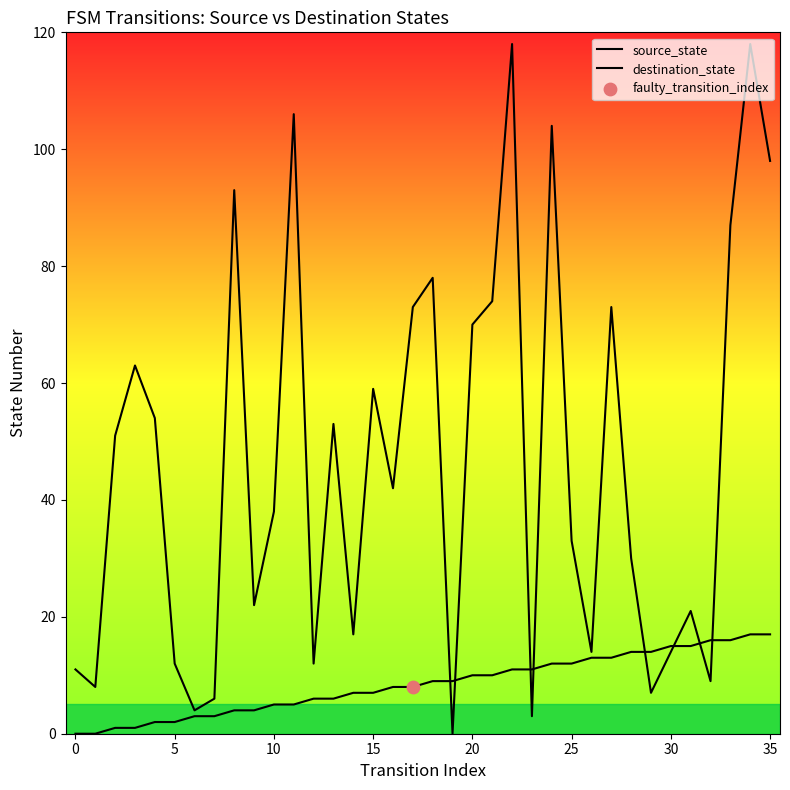

Which series has the largest Y range (max minus min)?

destination_state